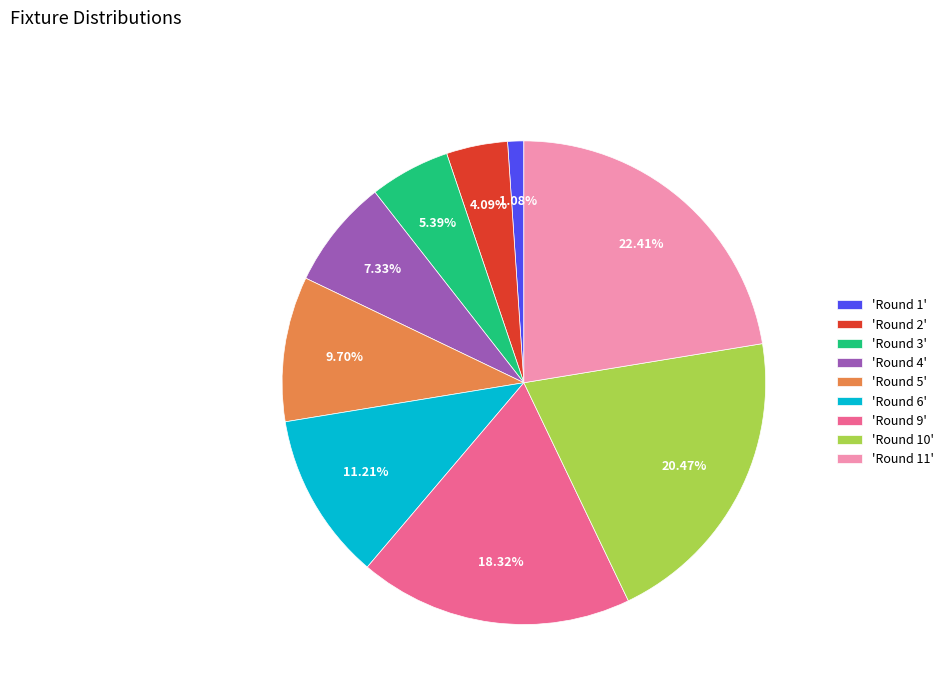

Does any single category account for the majority?

No